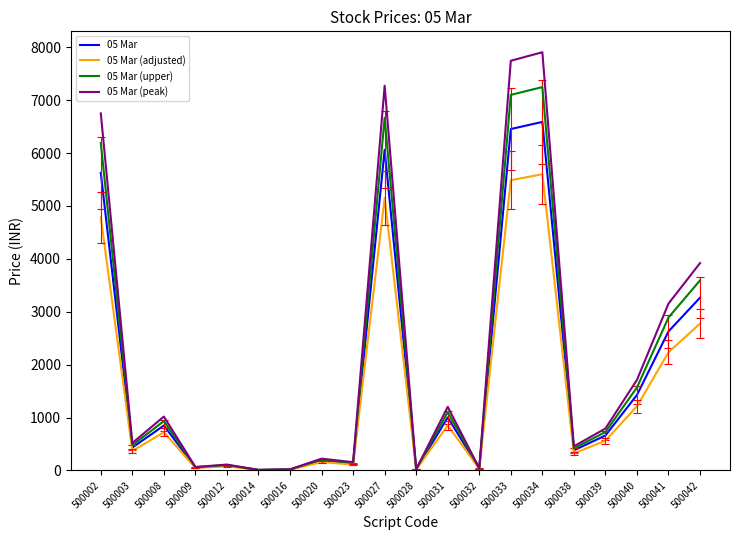

Which series changed the most between 500002 and 500023?

05 Mar (peak)